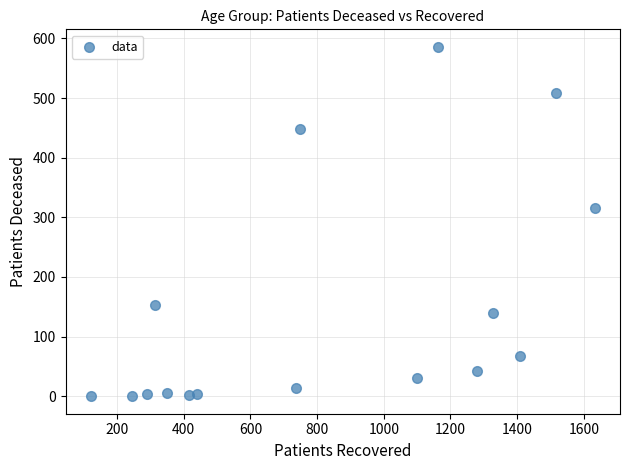

What is the range of Y values (max minus min)?

586